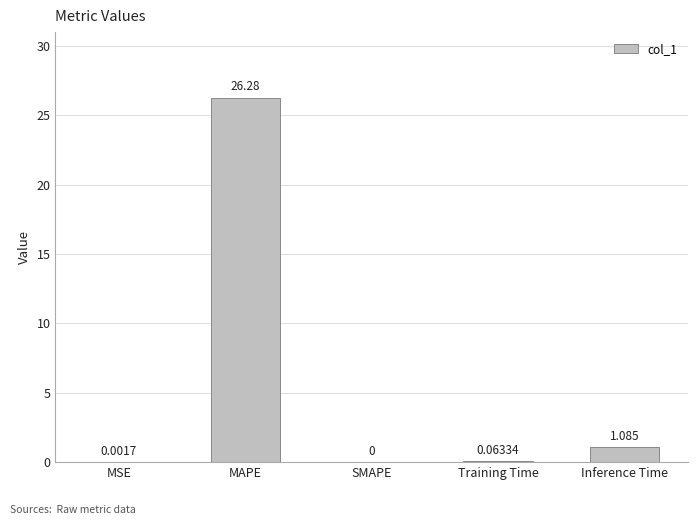

True or false: the data shows 17.0 at MAPE.

False